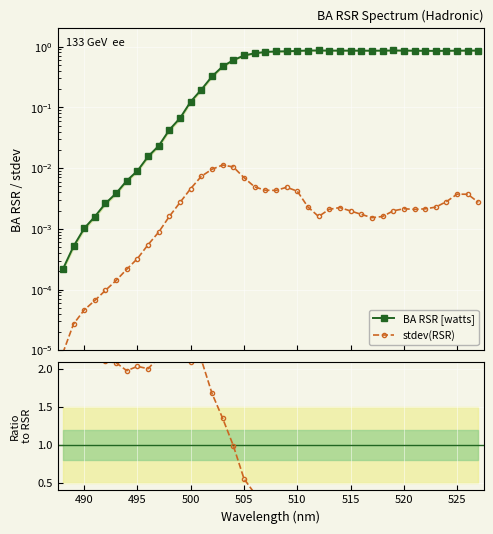

True or false: stdev(RSR) and Ratio stdev/RSR (norm.) intersect in this chart.

False